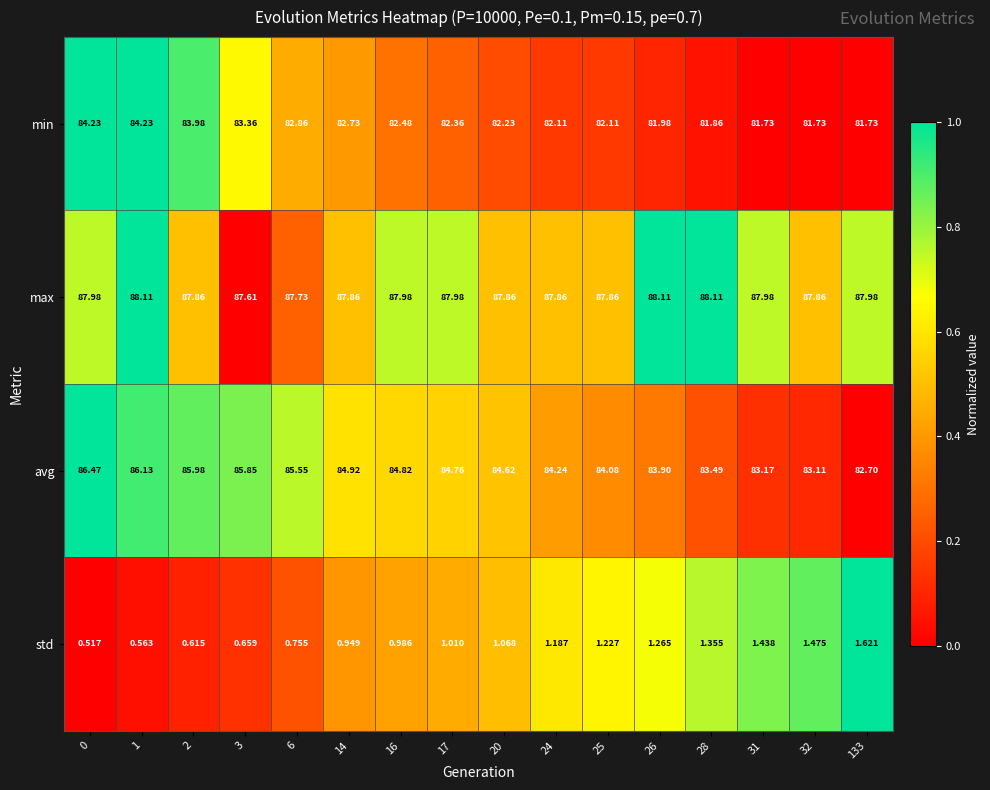

At 26, list the series in order from largest to smallest.

max, avg, min, std